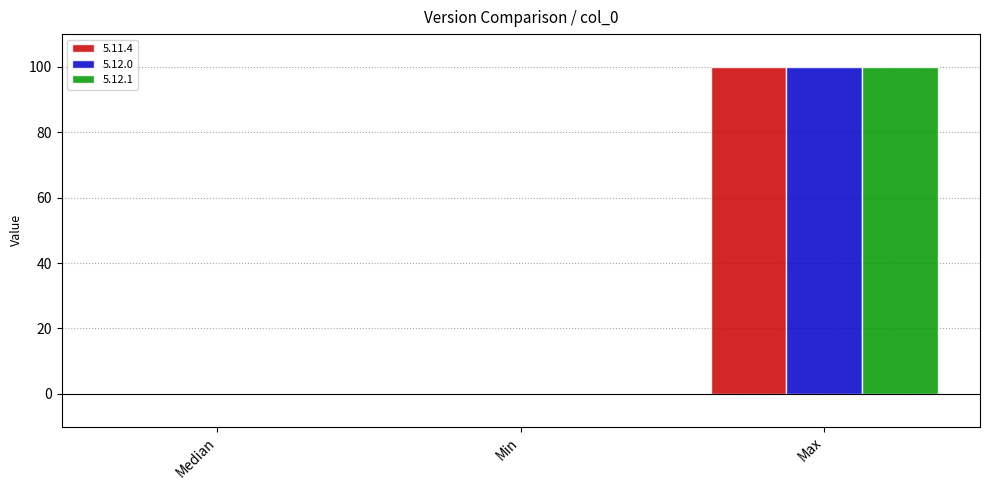

At which category is the sum across all series the highest?

Max